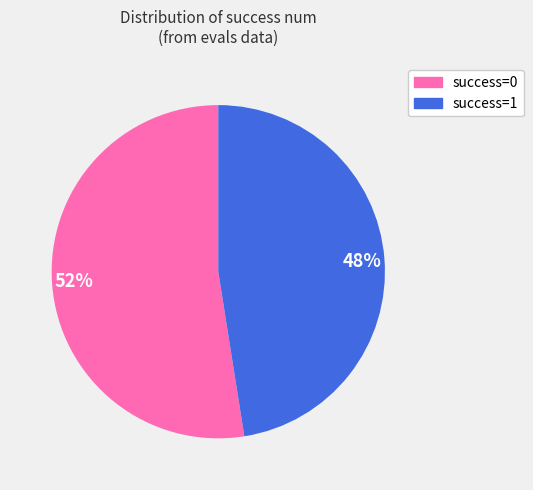

Which category has the biggest portion of the pie?

success=0